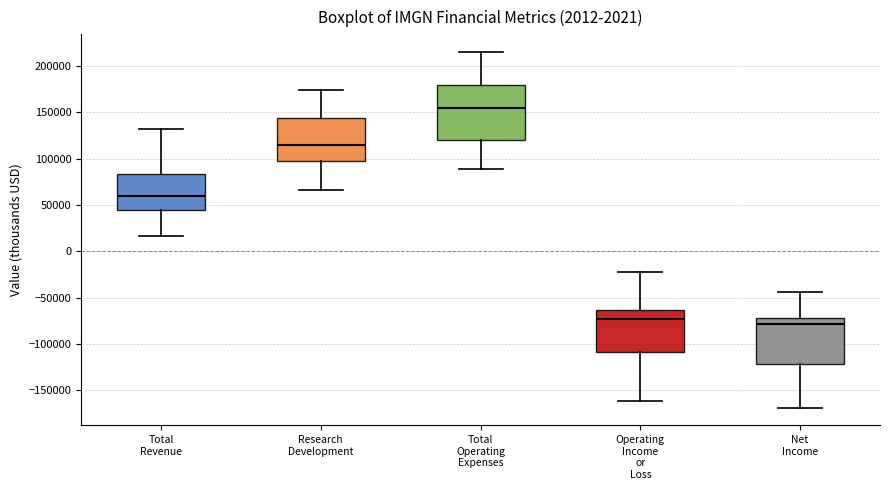

Where is the upper edge of the box for Operating Income or Loss on the y-axis? The values are not printed on the chart, so give them approximately, as read against the axis.

-65000